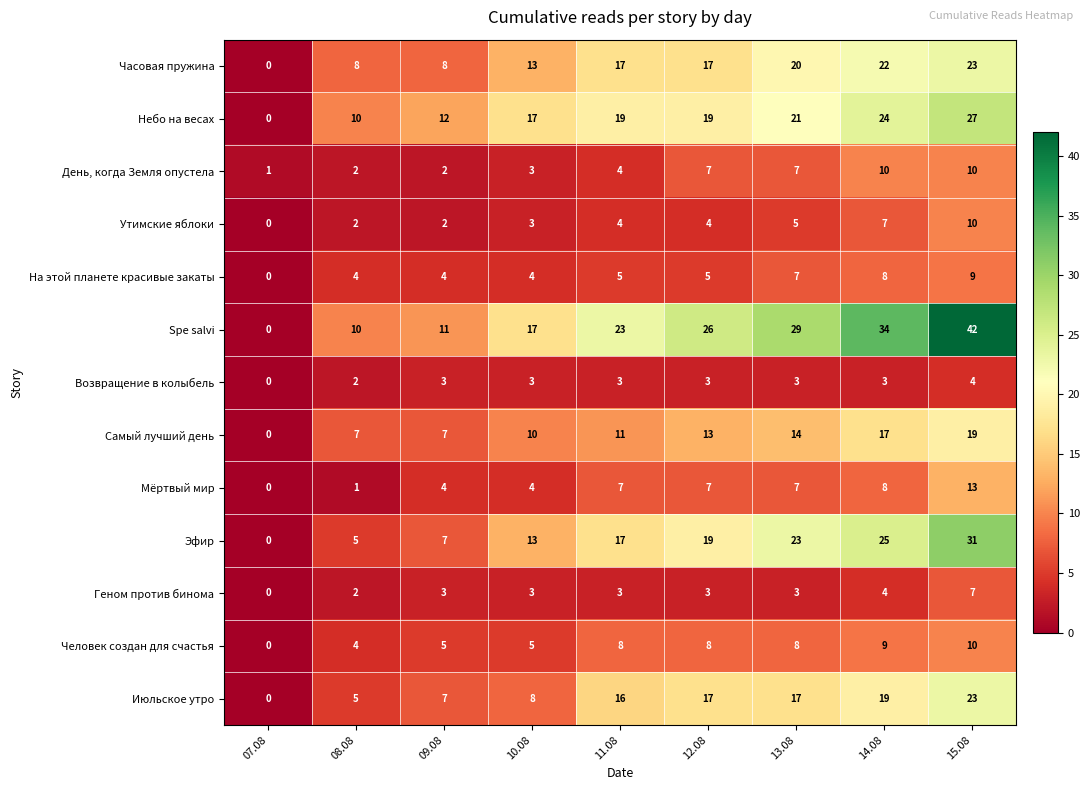

True or false: Мёртвый мир has a value of 7 at 12.08.

True